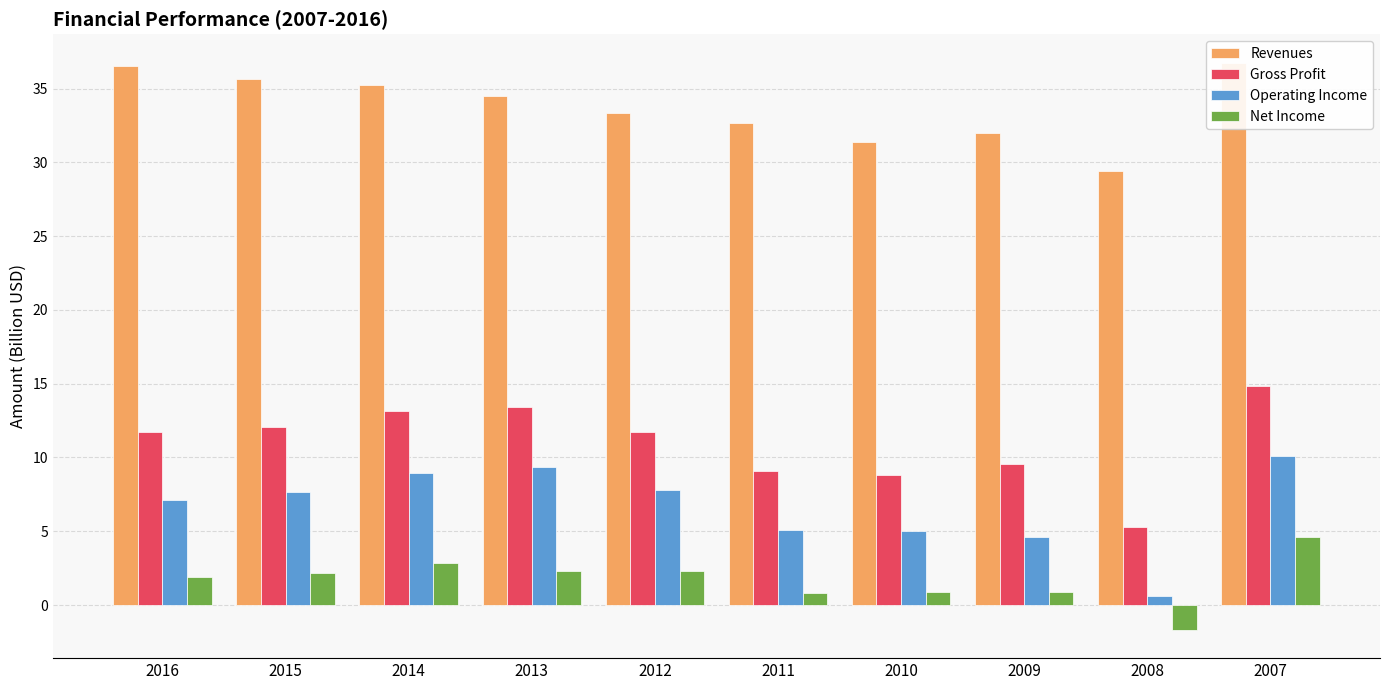

What is the difference between the maximum and minimum values in the Operating Income series?

9.5